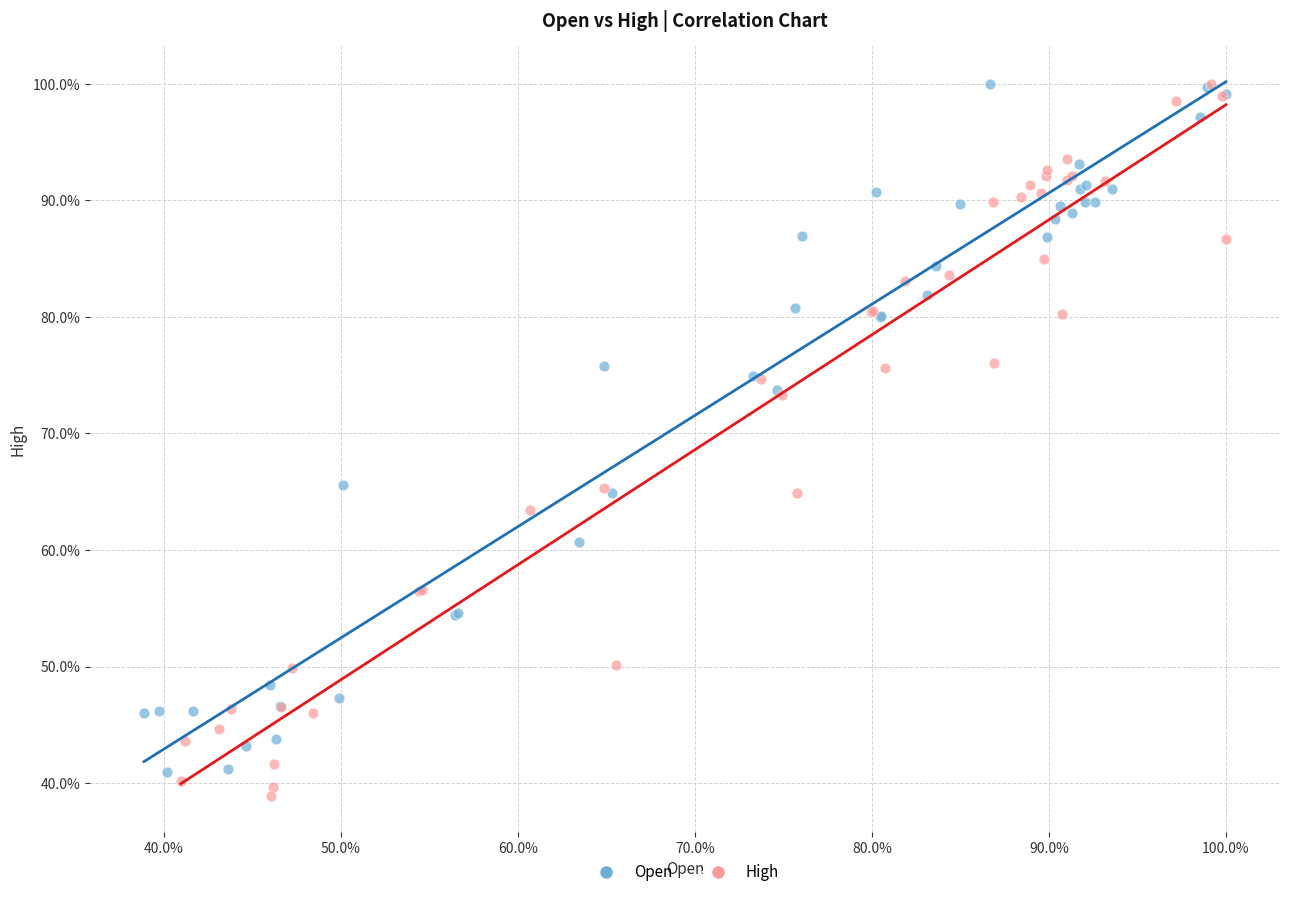

Which series contains the lowest Y value?

High